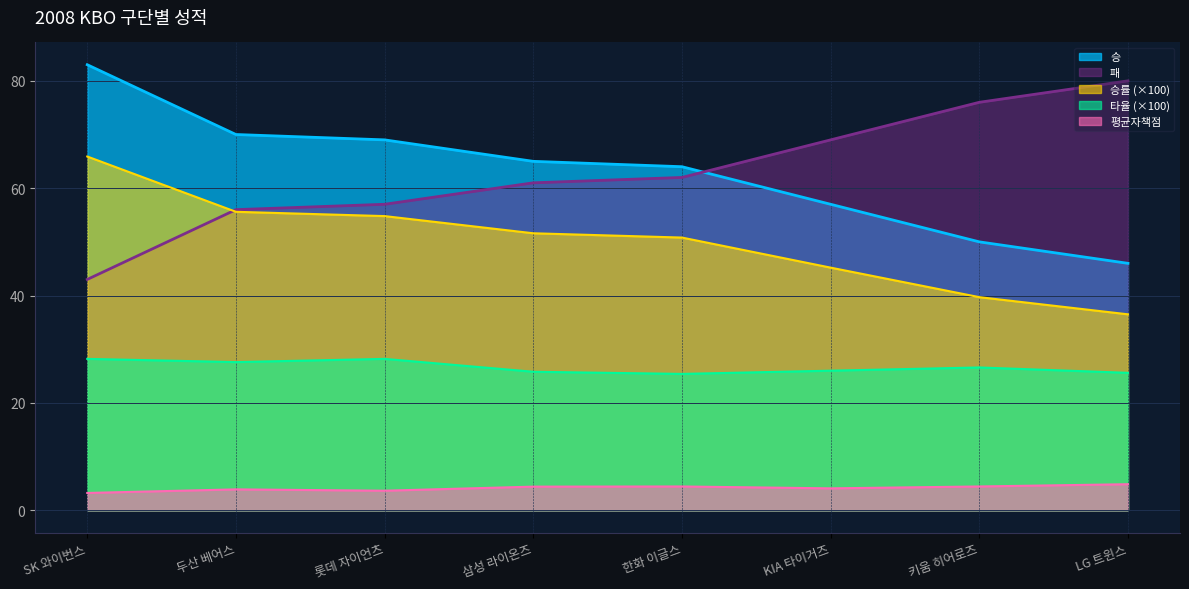

What is the sum of all 승 values?

504.0